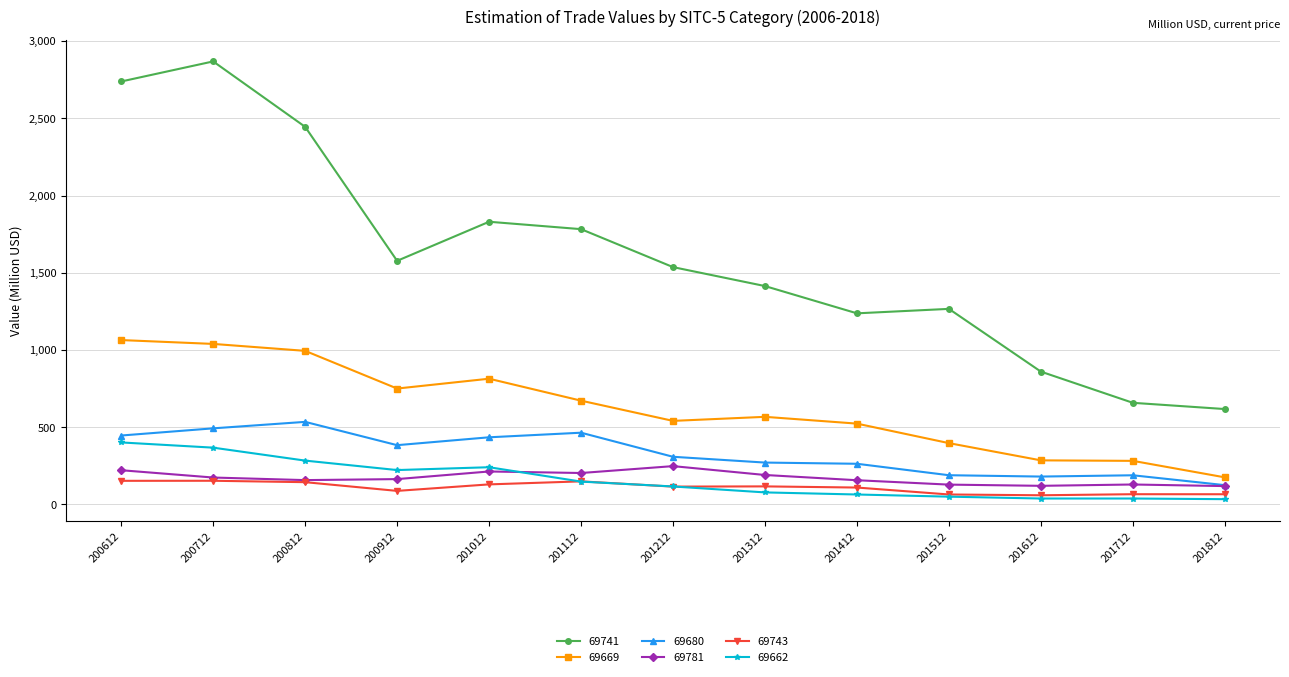

How many data points in 69741 are less than 1536?

6